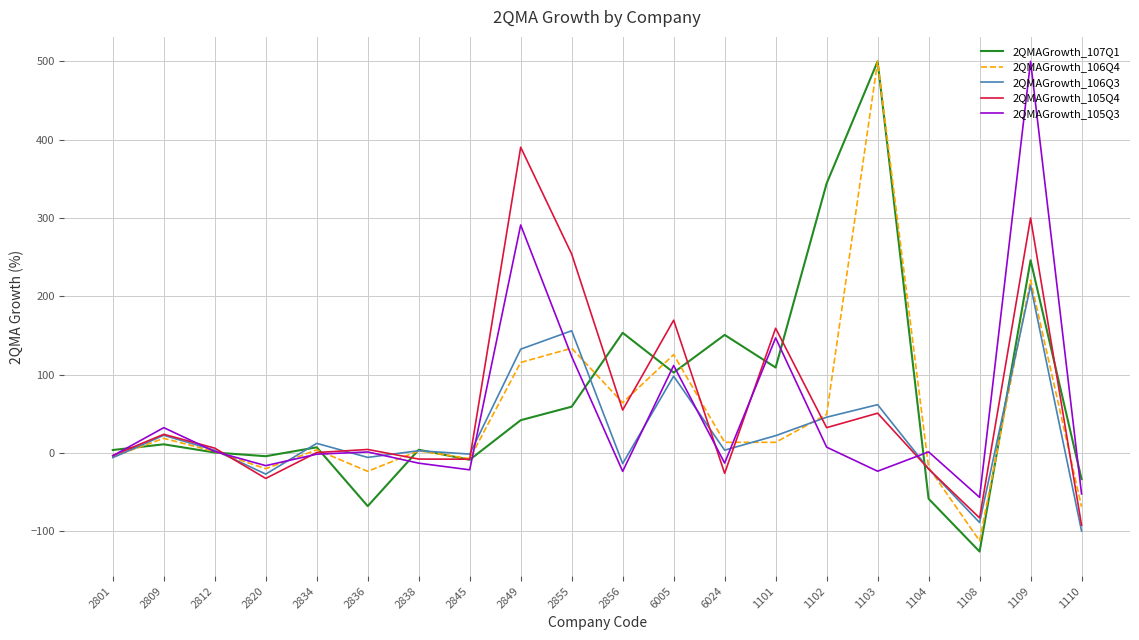

What are all the series names shown in the legend?

2QMAGrowth_107Q1, 2QMAGrowth_106Q4, 2QMAGrowth_106Q3, 2QMAGrowth_105Q4, 2QMAGrowth_105Q3